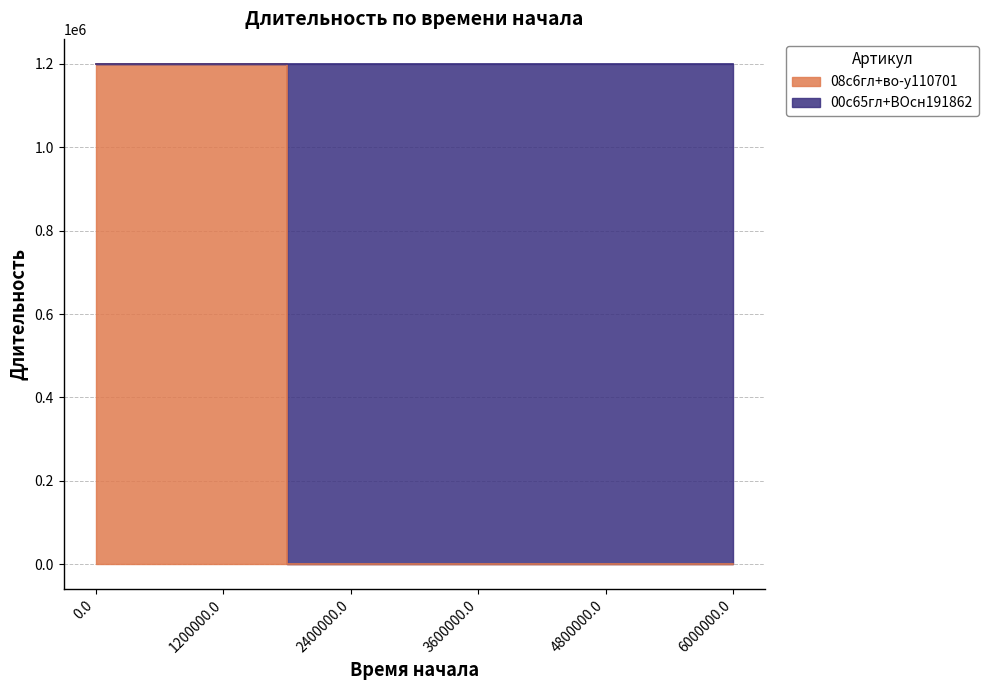

True or false: the data has more than 2 interior local peaks.

False